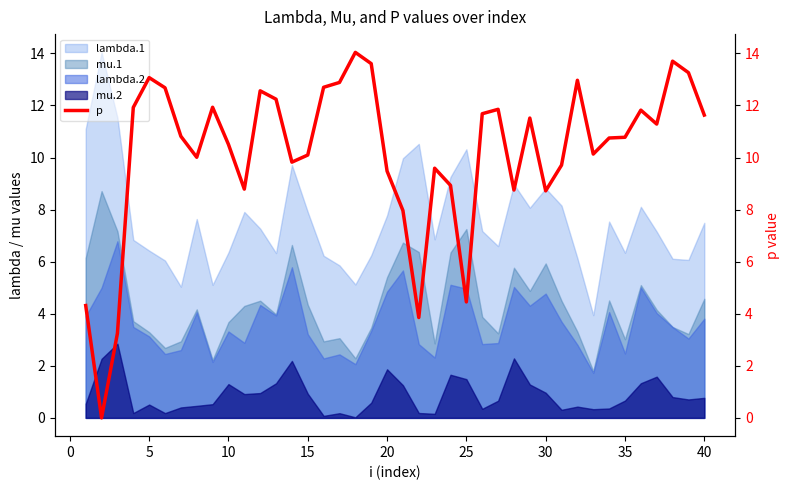

True or false: lambda.2 and mu.2 intersect in this chart.

False